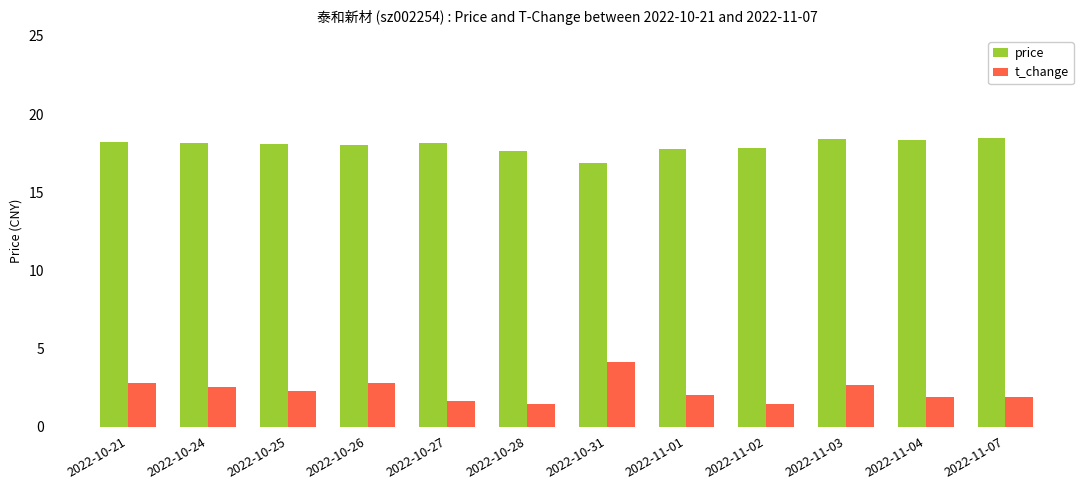

Is it true that t_change equals 1.4 at 2022-11-02?

True